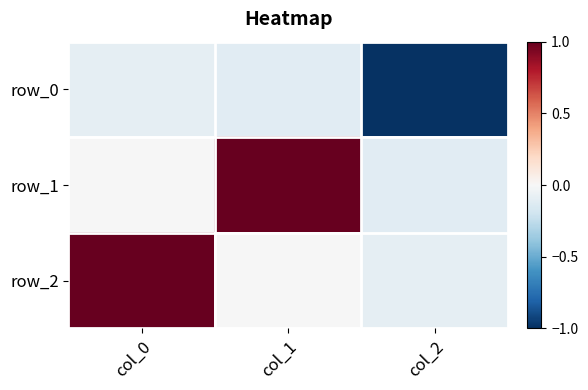

Which category has the lowest value in the row_1 series?

col_2